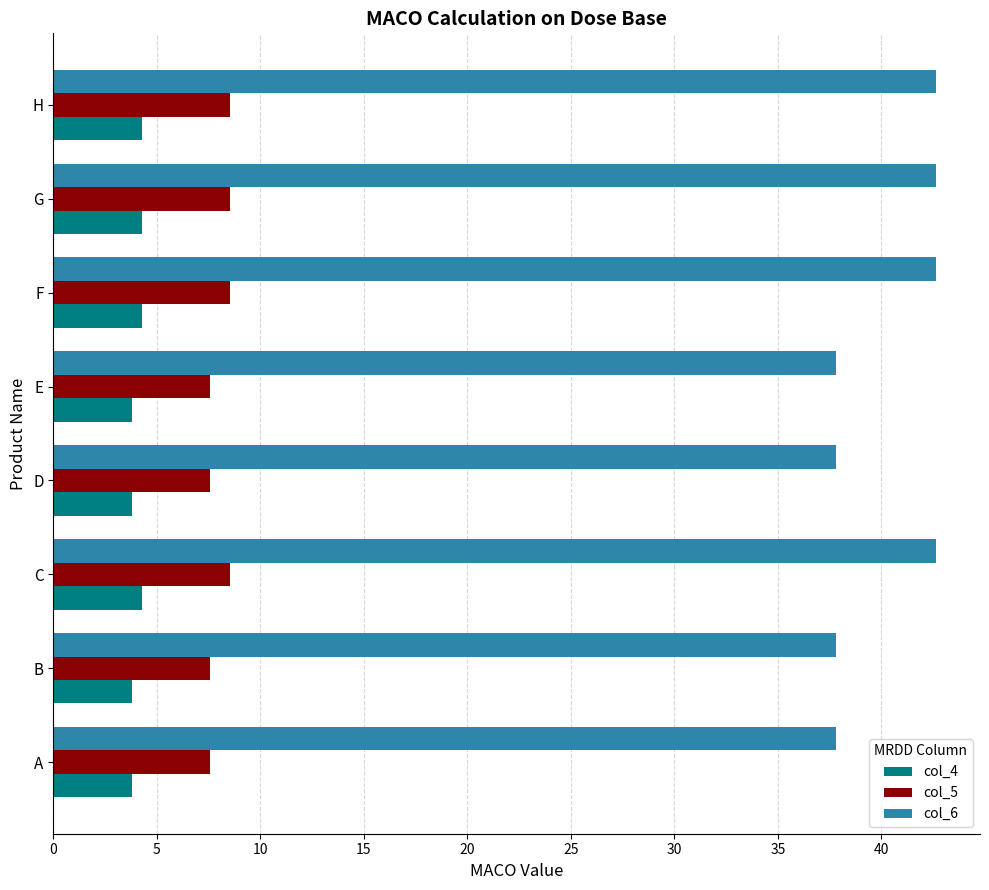

What is the minimum value for col_4?

3.8